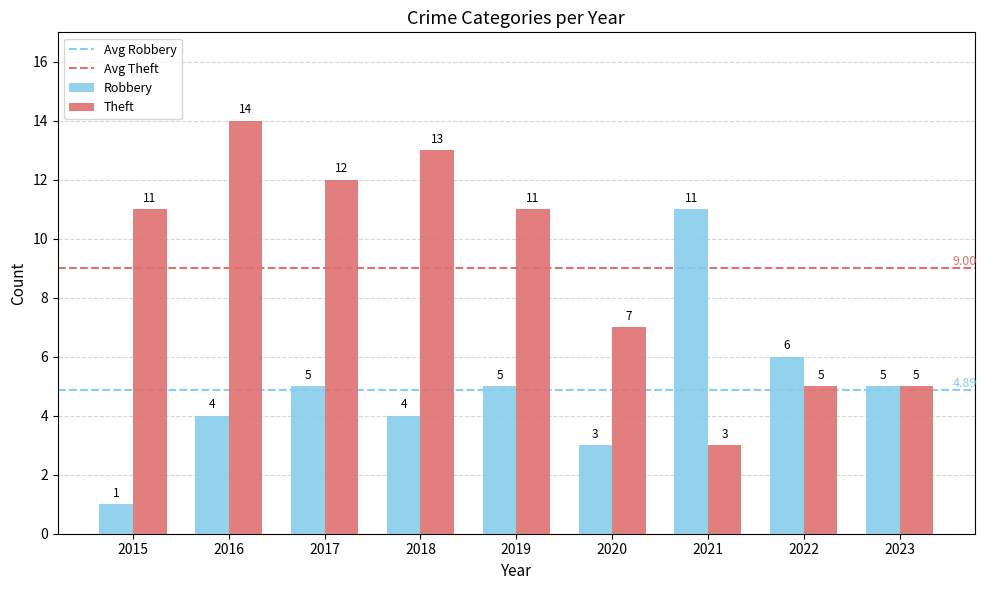

Rank the series at 2021 from lowest to highest value.

Theft, Robbery